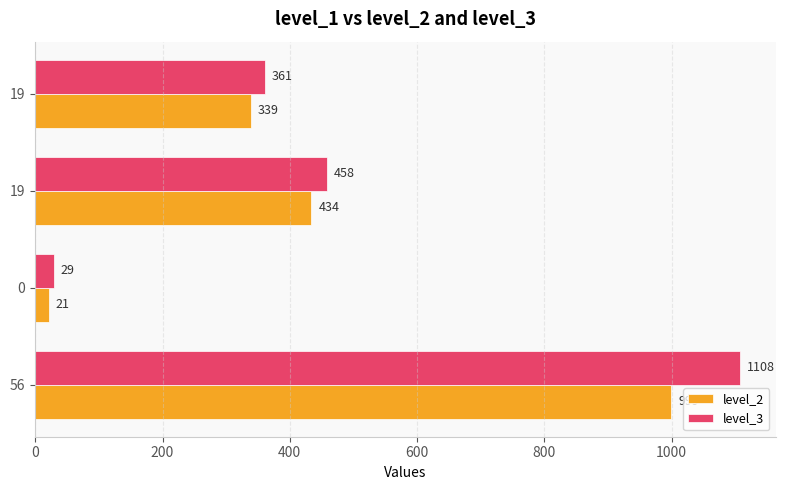

Rank the series by their average value, from highest to lowest.

level_3, level_2